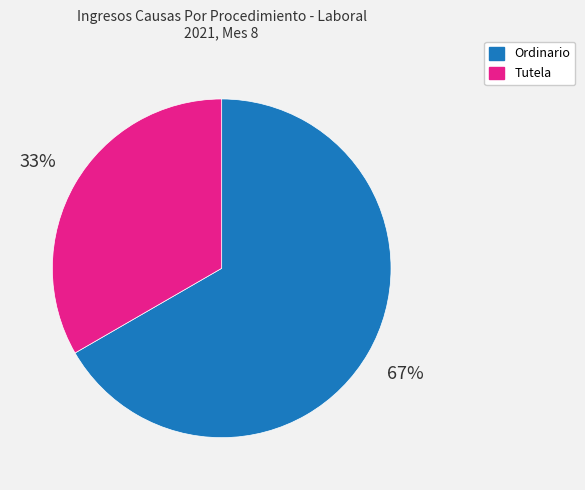

Combined, do Tutela and Ordinario account for over 50%?

Yes